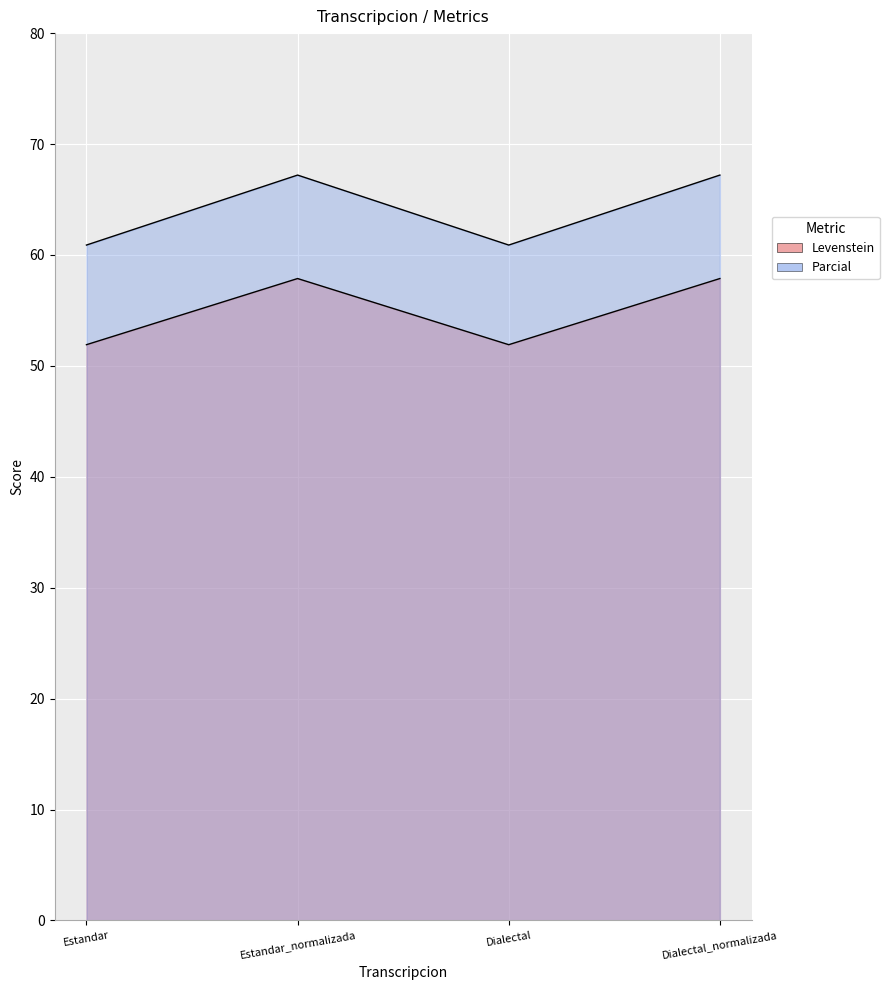

Reading right to left, extract all data points from this chart.

Levenstein: 57.9	51.9	57.9	51.9
Parcial: 67.2	60.9	67.2	60.9